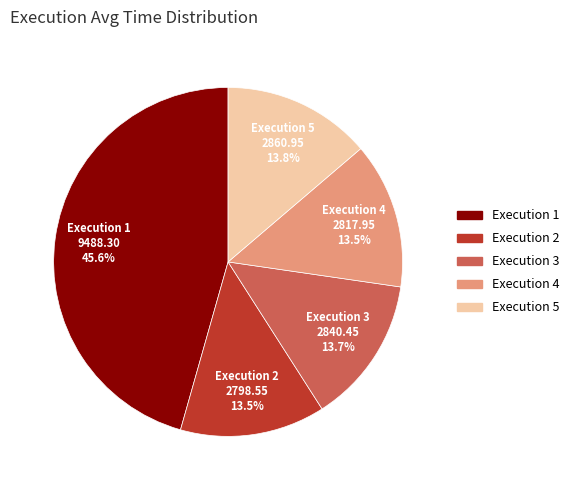

Does any single category account for the majority?

No